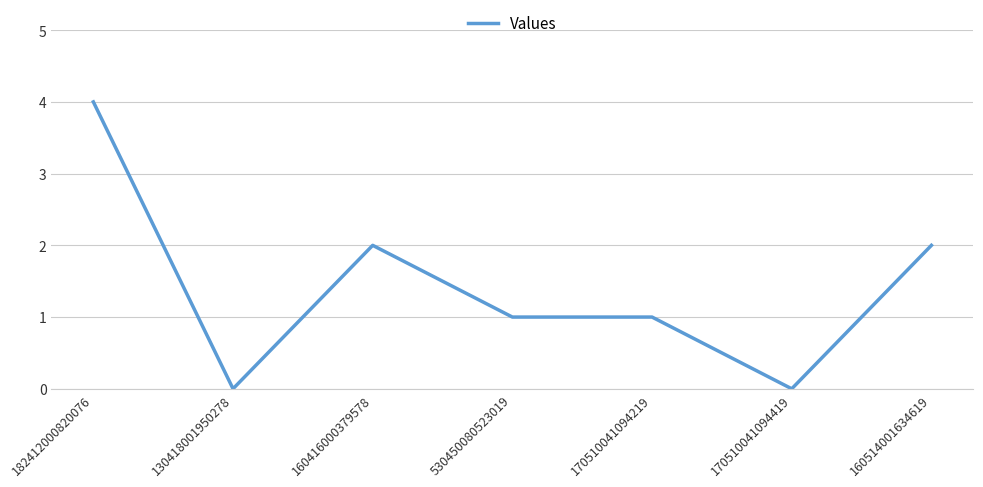

The chart shows a value of 0 at 130418001950278. True or false?

True